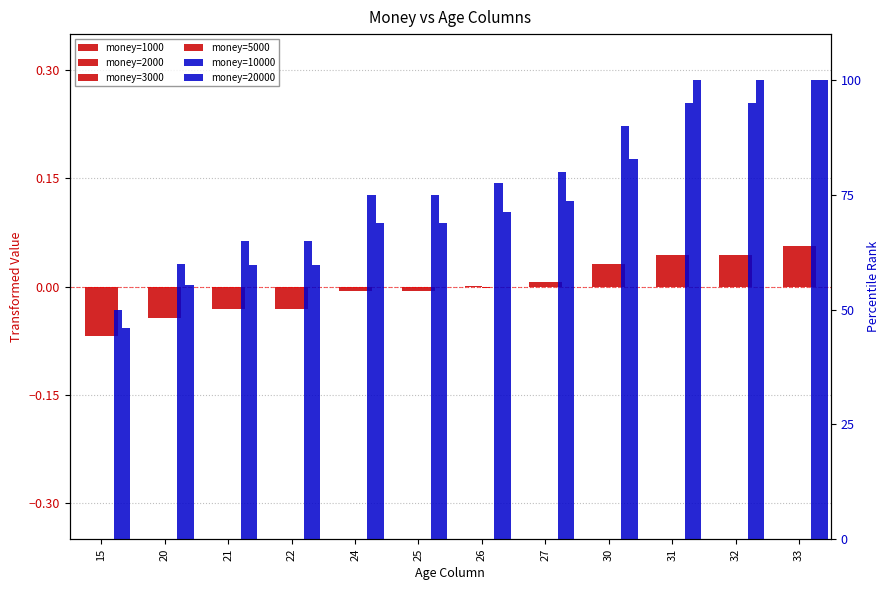

What is the greatest value displayed?

100.0